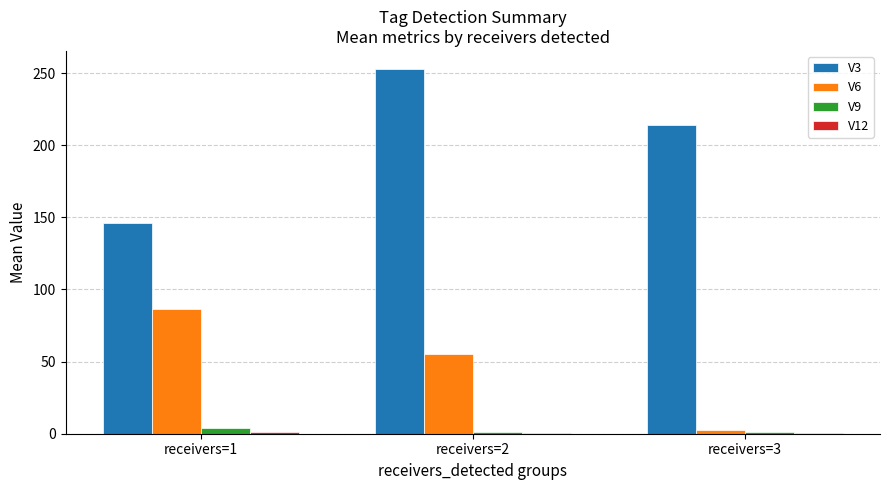

What is the maximum value for V6?

86.6